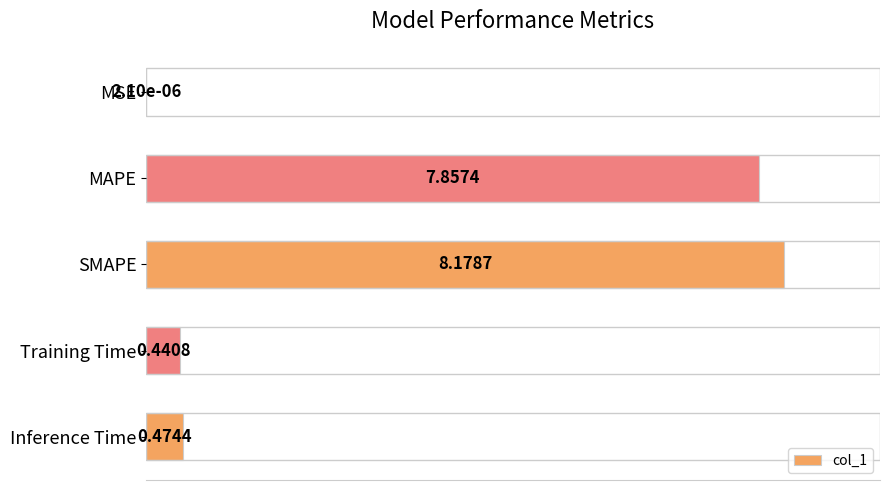

Are the bars horizontal?

Yes